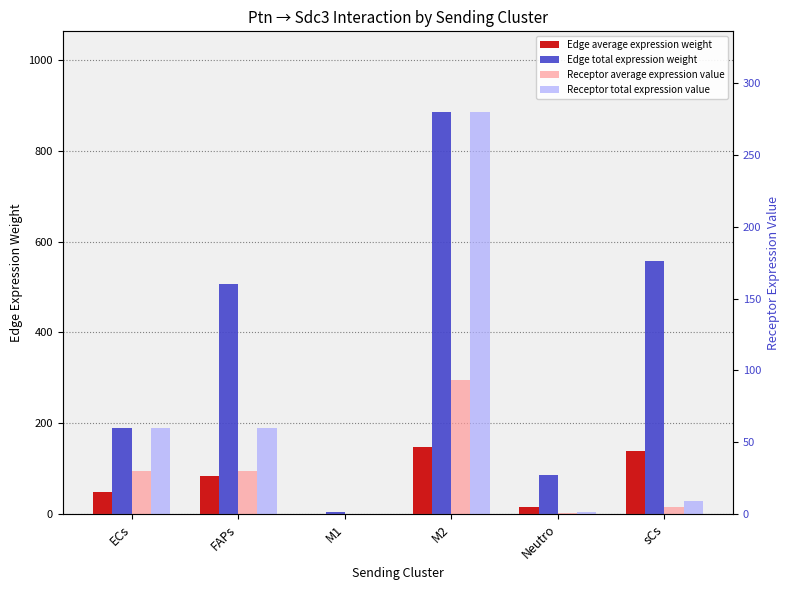

Which category has the highest value in the Receptor total expression value series?

M2